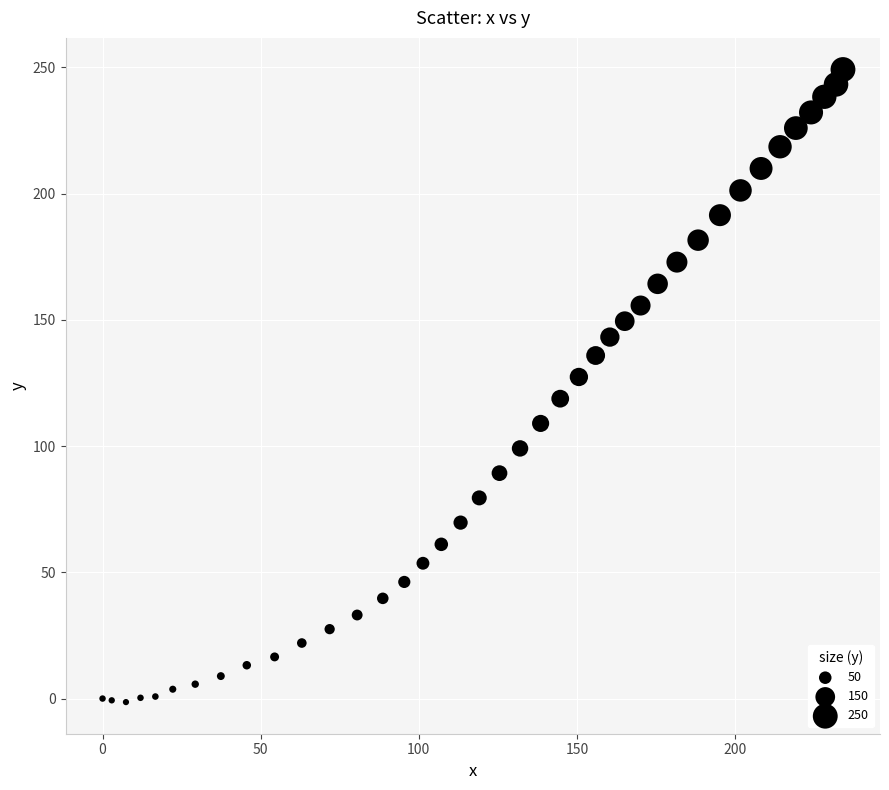

What is the range of Y values (max minus min)?

250.6